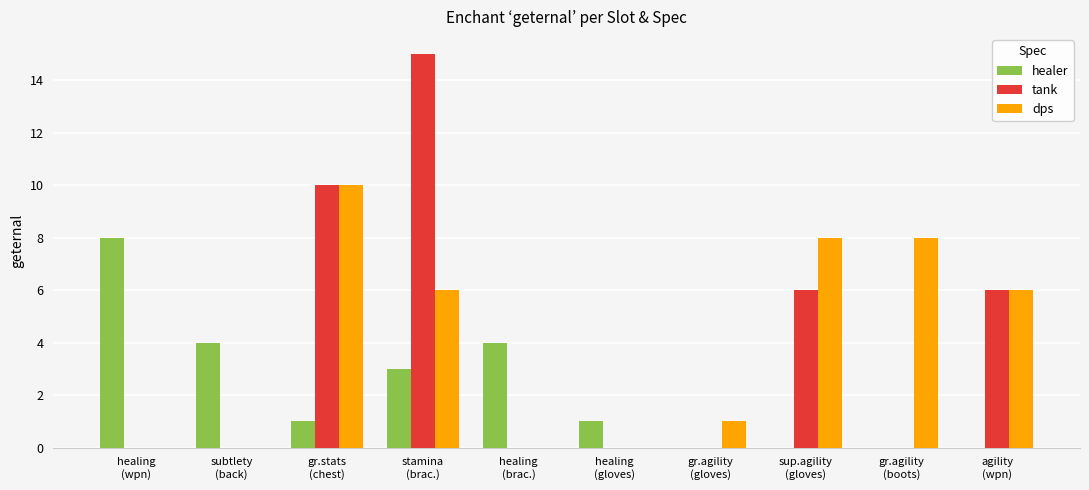

At which category is the sum across all series the highest?

stamina
(brac.)